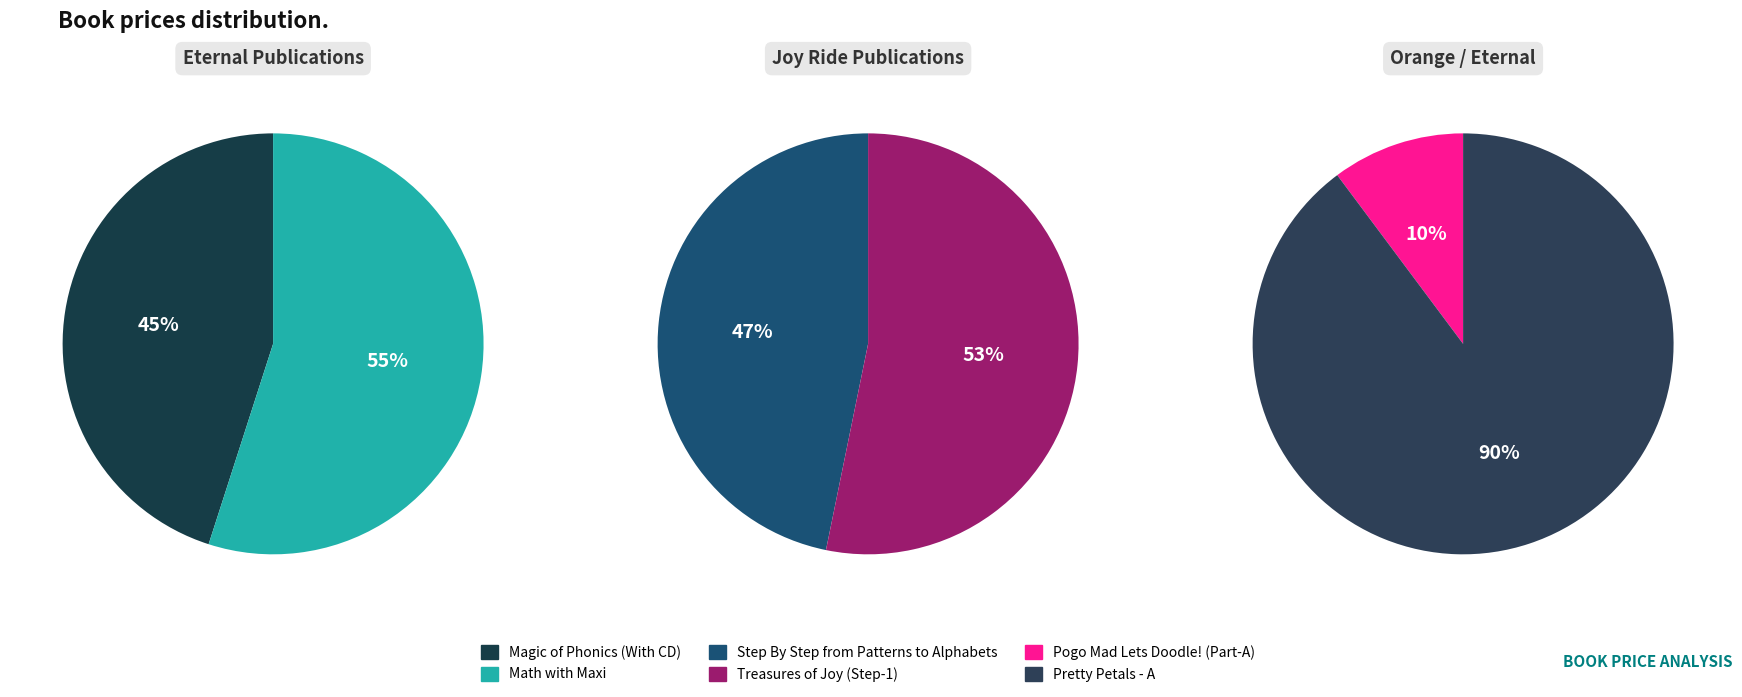

The Pretty Petals - A slice represents 56% of the pie. True or false?

False